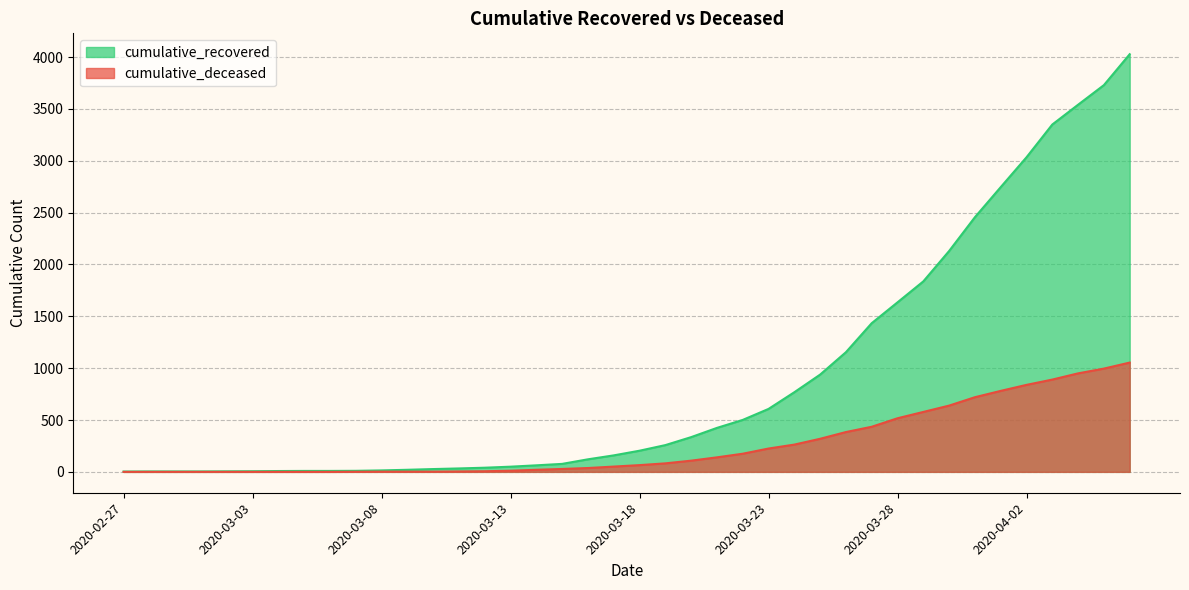

How many values in the cumulative_recovered series are below 204?

20